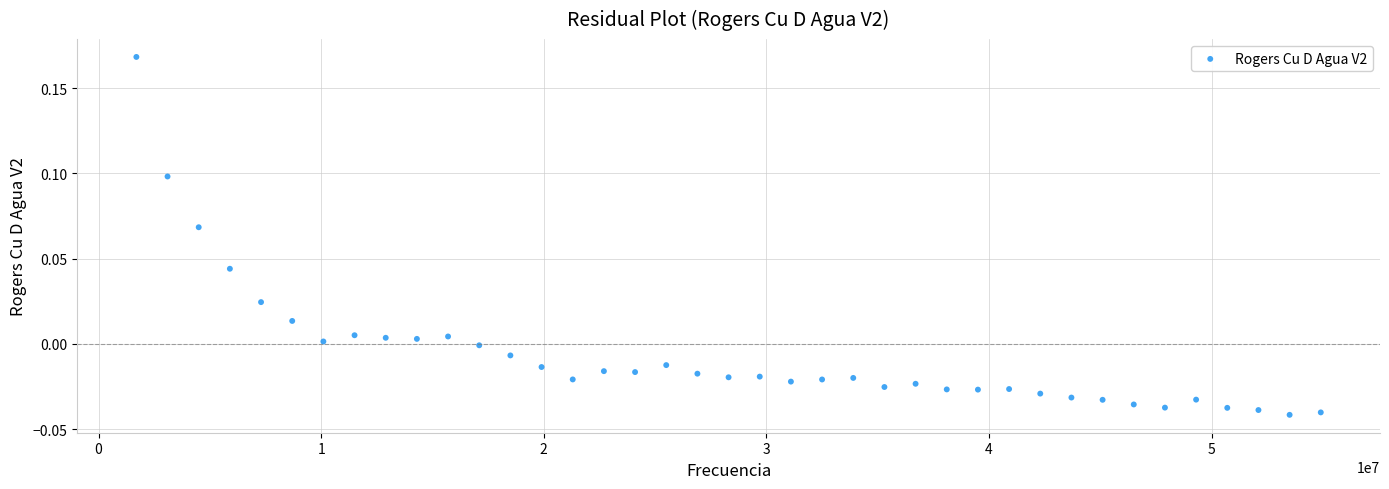

What is the range of X values (max minus min)?

53204190.0